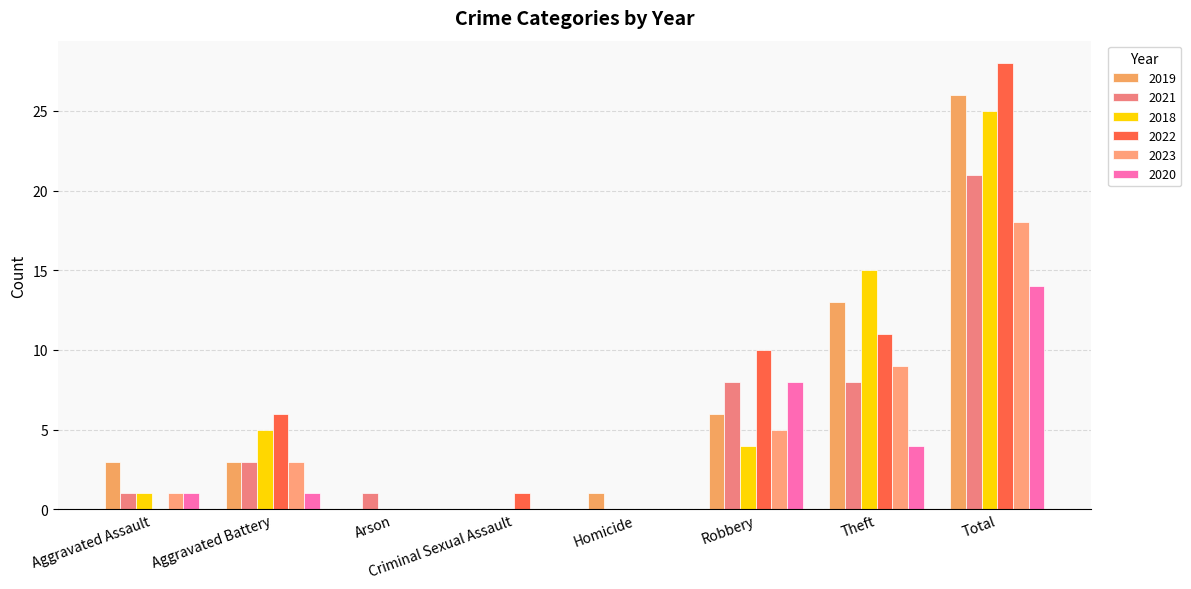

How many groups of bars are there?

8